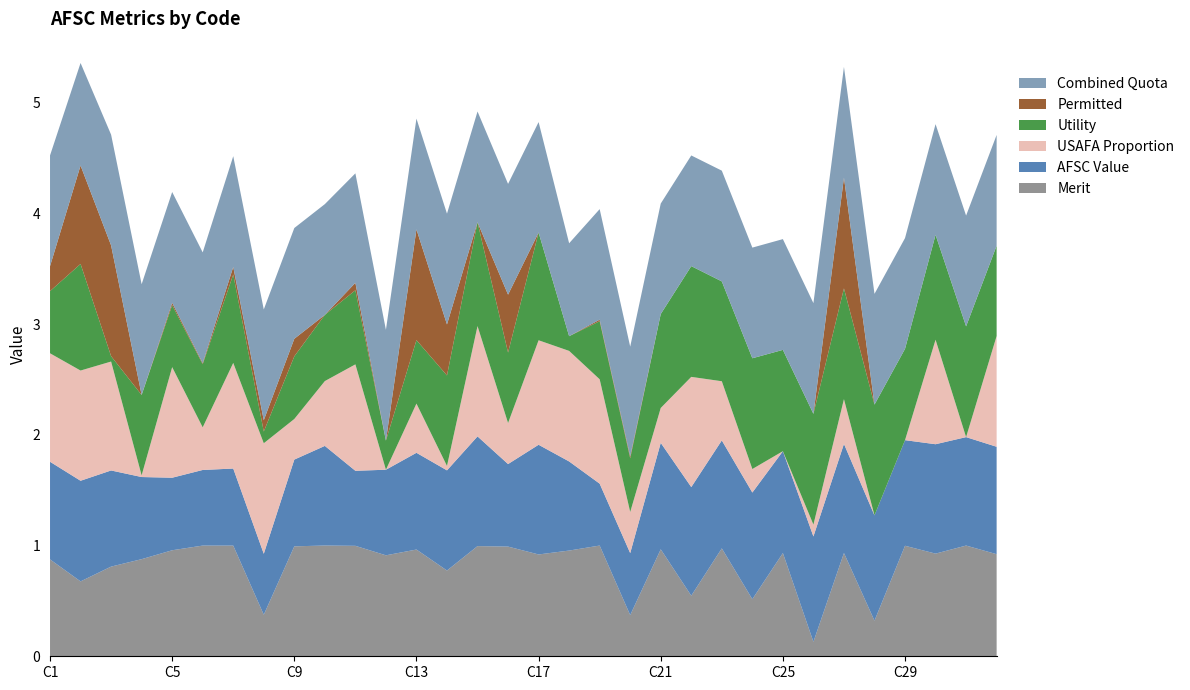

Reading right to left, extract all data points from this chart.

Merit: C32=0.9	C31=1.0	C30=0.9	C29=1.0	C28=0.3	C27=0.9	C26=0.1	C25=0.9	C24=0.5	C23=1.0	C22=0.5	C21=1.0	C20=0.4	C19=1.0	C18=1.0	C17=0.9	C16=1.0	C15=1.0	C14=0.8	C13=1.0	C12=0.9	C11=1.0	C10=1.0	C9=1.0	C8=0.4	C7=1.0	C6=1.0	C5=1.0	C4=0.9	C3=0.8	C2=0.7	C1=0.9
AFSC Value: C32=1.0	C31=1.0	C30=1.0	C29=1.0	C28=1.0	C27=1.0	C26=1.0	C25=0.9	C24=1.0	C23=1.0	C22=1.0	C21=1.0	C20=0.6	C19=0.6	C18=0.8	C17=1.0	C16=0.7	C15=1.0	C14=0.9	C13=0.9	C12=0.8	C11=0.7	C10=0.9	C9=0.8	C8=0.6	C7=0.7	C6=0.7	C5=0.7	C4=0.7	C3=0.9	C2=0.9	C1=0.9
USAFA Proportion: C32=1.0	C31=0.0	C30=0.9	C29=0.0	C28=0.0	C27=0.4	C26=0.1	C25=0.0	C24=0.2	C23=0.5	C22=1.0	C21=0.3	C20=0.4	C19=0.9	C18=1.0	C17=0.9	C16=0.4	C15=1.0	C14=0.0	C13=0.4	C12=0.0	C11=1.0	C10=0.6	C9=0.4	C8=1.0	C7=1.0	C6=0.4	C5=1.0	C4=0.0	C3=1.0	C2=1.0	C1=1.0
Utility: C32=0.8	C31=1.0	C30=0.9	C29=0.8	C28=1.0	C27=1.0	C26=1.0	C25=0.9	C24=1.0	C23=0.9	C22=1.0	C21=0.8	C20=0.5	C19=0.5	C18=0.1	C17=1.0	C16=0.6	C15=0.9	C14=0.8	C13=0.6	C12=0.3	C11=0.7	C10=0.6	C9=0.6	C8=0.1	C7=0.8	C6=0.6	C5=0.6	C4=0.7	C3=0.0	C2=1.0	C1=0.6
Permitted: C32=0.0	C31=0.0	C30=0.0	C29=0.0	C28=0.0	C27=1.0	C26=0.0	C25=0.0	C24=0.0	C23=0.0	C22=0.0	C21=0.0	C20=0.0	C19=0.0	C18=0.0	C17=0.0	C16=0.5	C15=0.0	C14=0.5	C13=1.0	C12=0.0	C11=0.1	C10=0.0	C9=0.2	C8=0.1	C7=0.1	C6=0.0	C5=0.0	C4=0.0	C3=1.0	C2=0.9	C1=0.2
Combined Quota: C32=1.0	C31=1.0	C30=1.0	C29=1.0	C28=1.0	C27=1.0	C26=1.0	C25=1.0	C24=1.0	C23=1.0	C22=1.0	C21=1.0	C20=1.0	C19=1.0	C18=0.8	C17=1.0	C16=1.0	C15=1.0	C14=1.0	C13=1.0	C12=1.0	C11=1.0	C10=1.0	C9=1.0	C8=1.0	C7=1.0	C6=1.0	C5=1.0	C4=1.0	C3=1.0	C2=0.9	C1=1.0